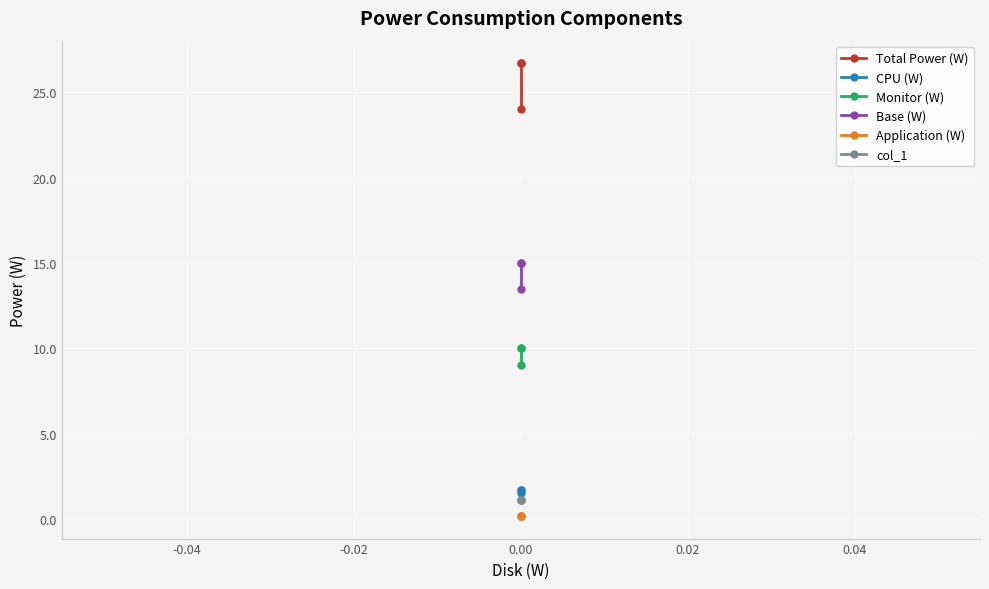

Between -0.02 and -0.04, which is larger?

-0.04